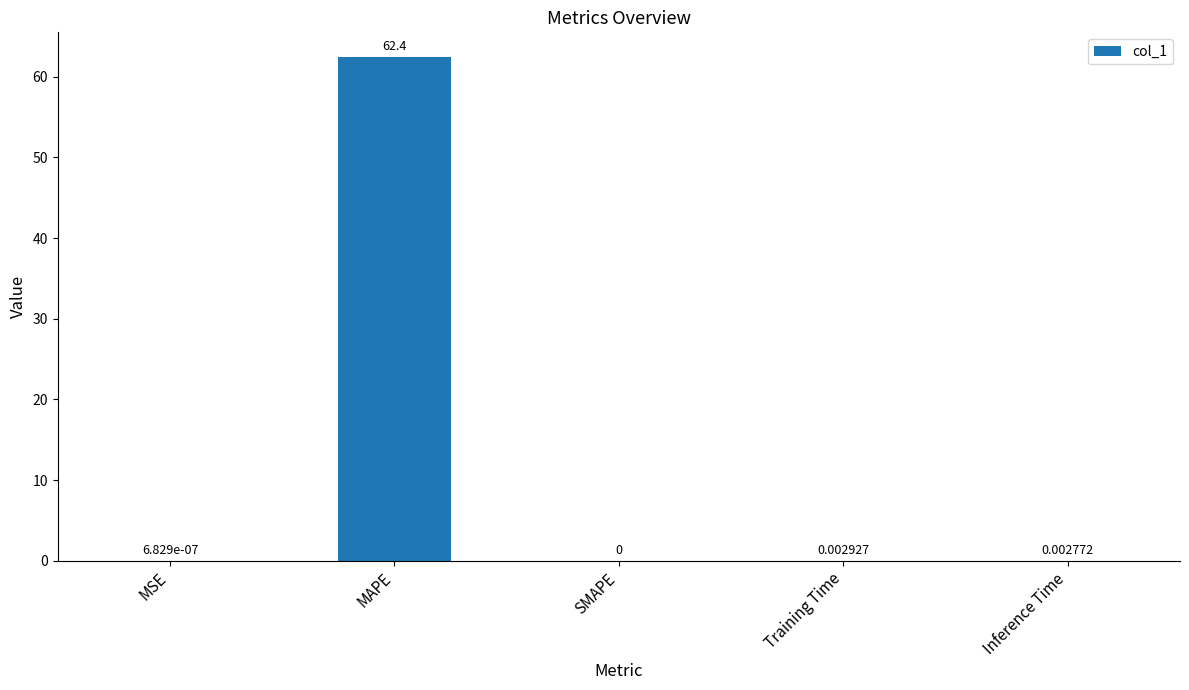

Between MAPE and Inference Time, which is larger?

MAPE